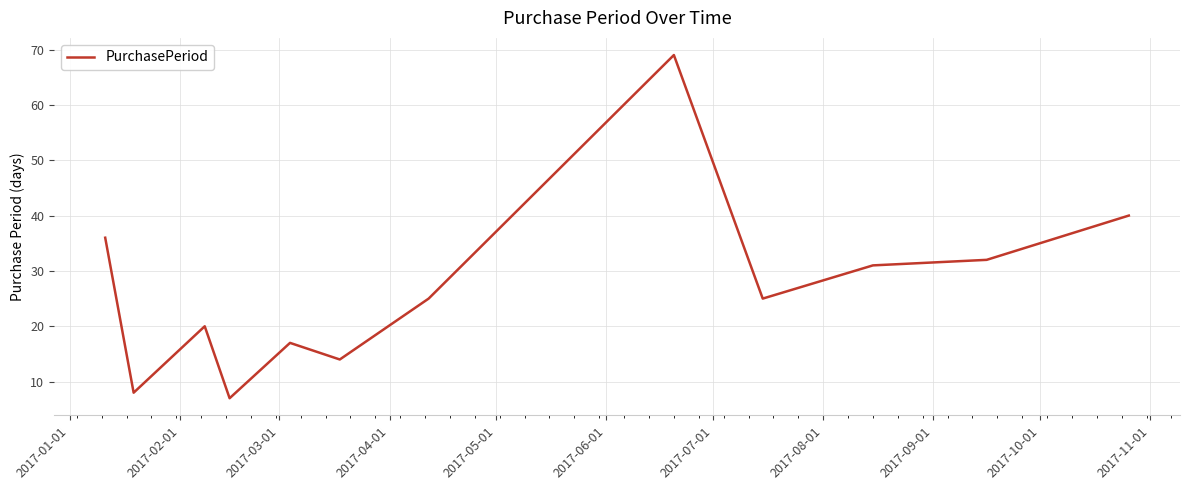

What is the smallest value displayed?

7